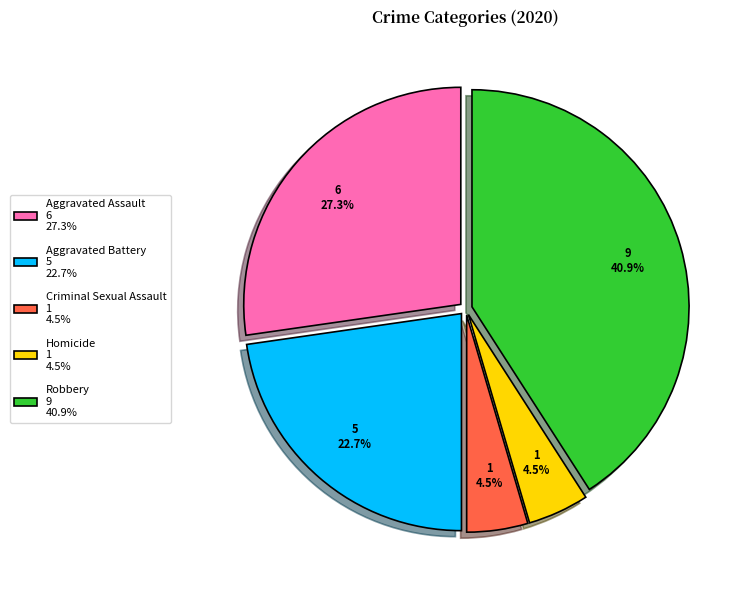

Is there any slice that represents more than half of the pie?

No